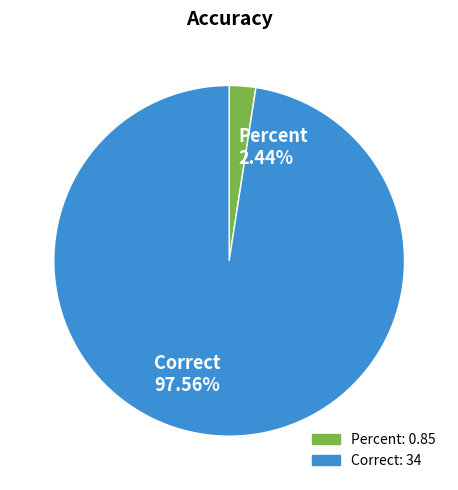

How many slices are in this pie chart?

2